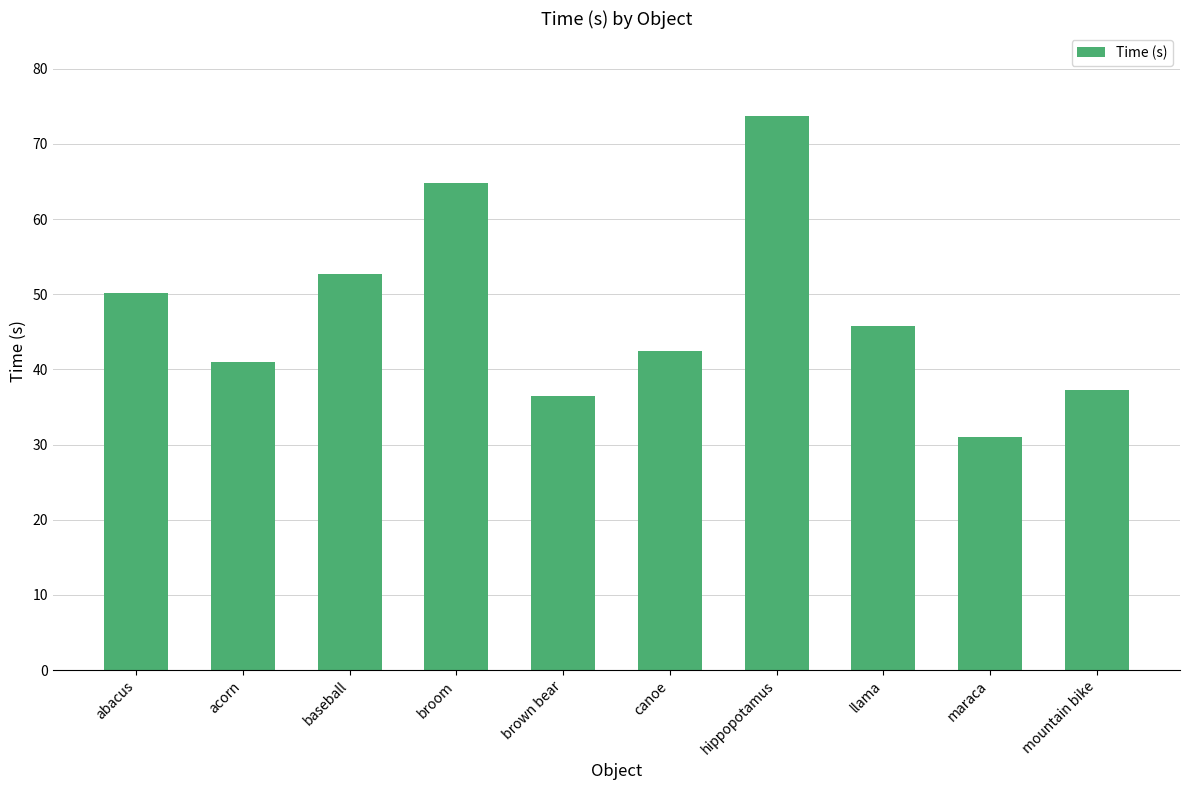

List the labels in order of value, smallest first.

maraca, brown bear, mountain bike, acorn, canoe, llama, abacus, baseball, broom, hippopotamus